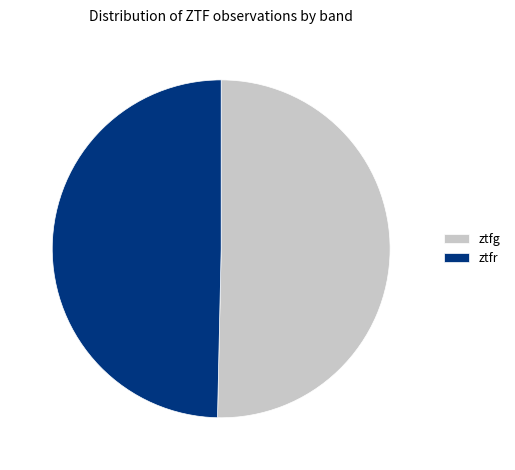

Is the sum of ztfr and ztfg greater than half?

Yes